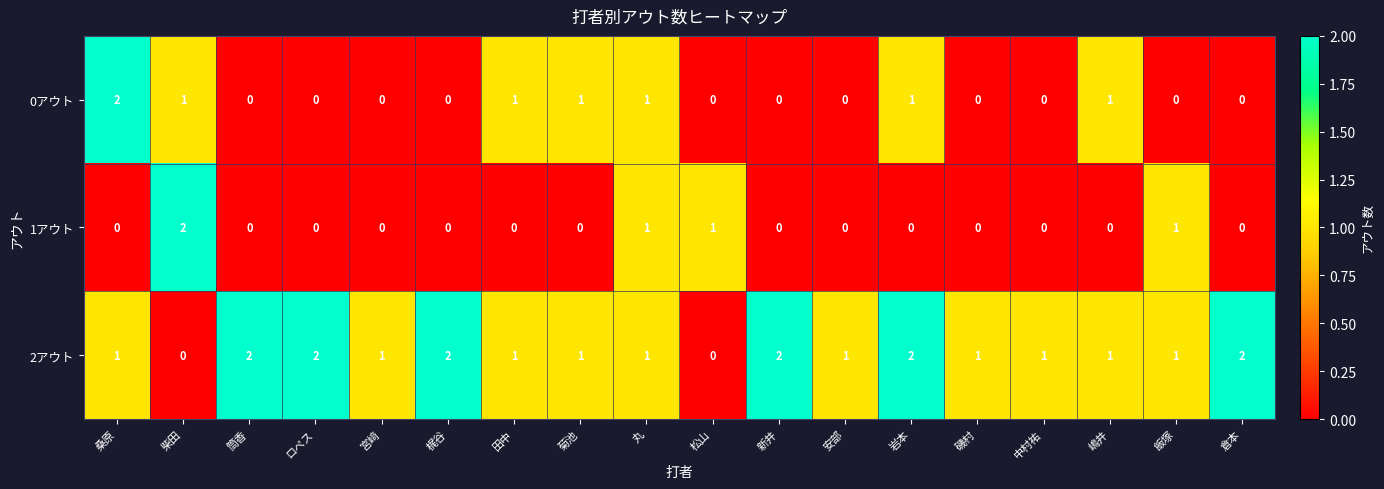

How many 1アウト values are between 0 and 1?

17